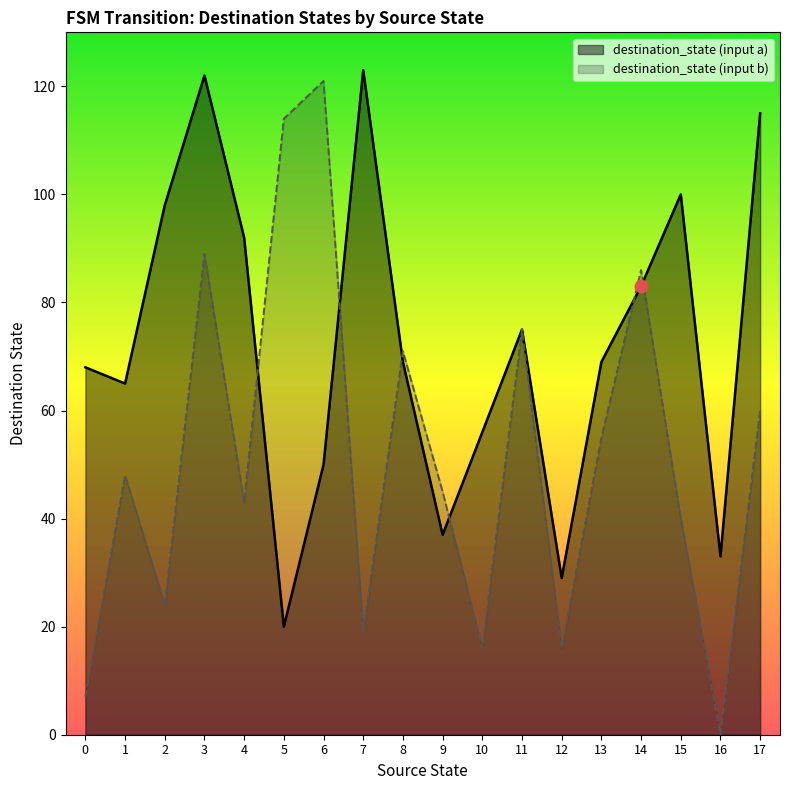

What are all the series names shown in the legend?

destination_state (input a), destination_state (input b)